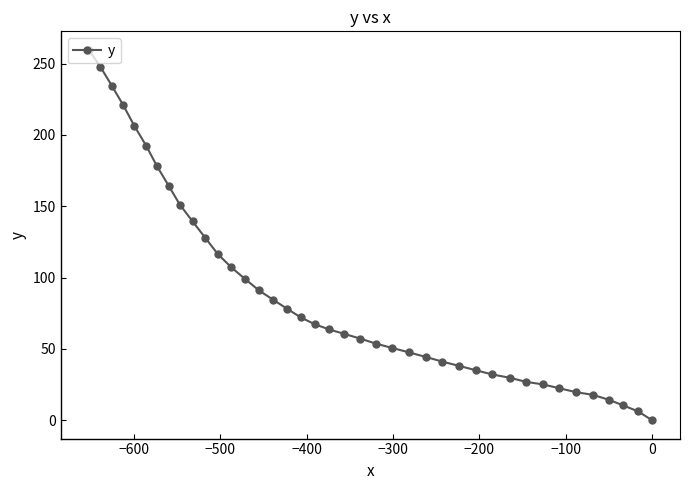

What is the difference between the second highest and minimum values?

247.7